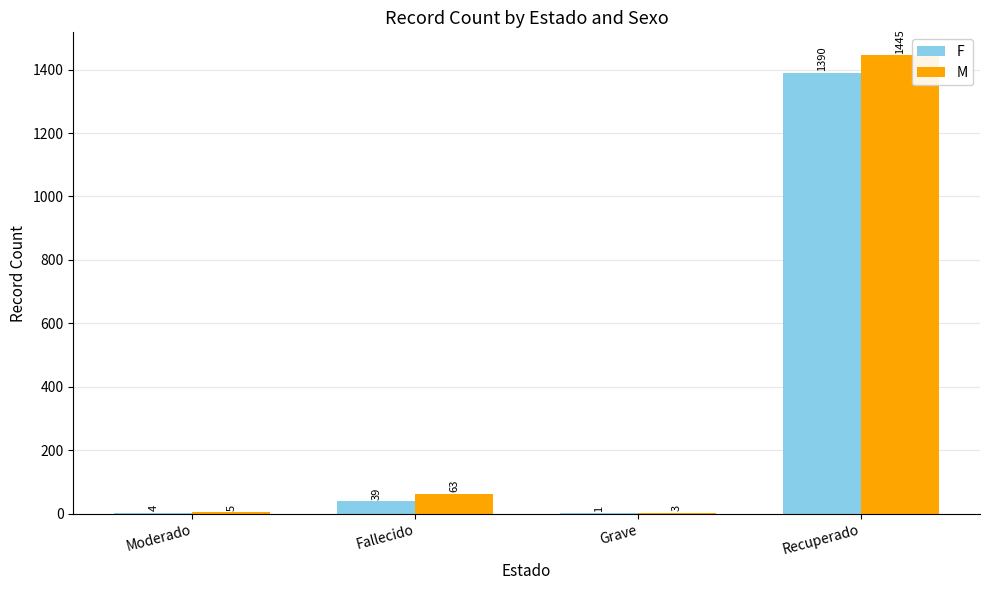

The value of F at Recuperado is 1390. True or false?

True